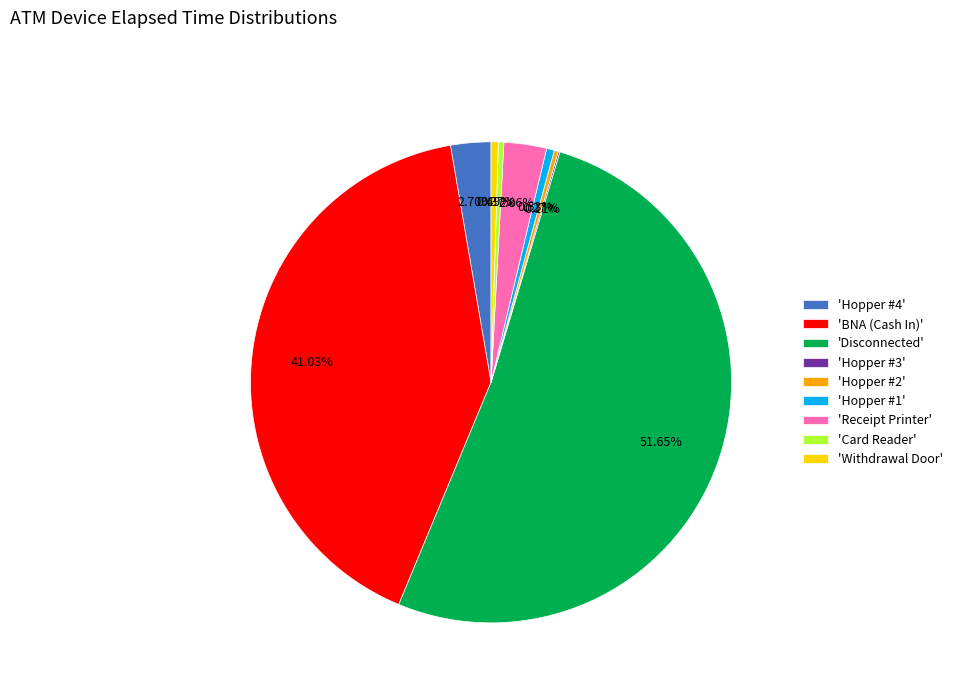

Which has a higher value, 'Disconnected' or 'Withdrawal Door'?

'Disconnected'